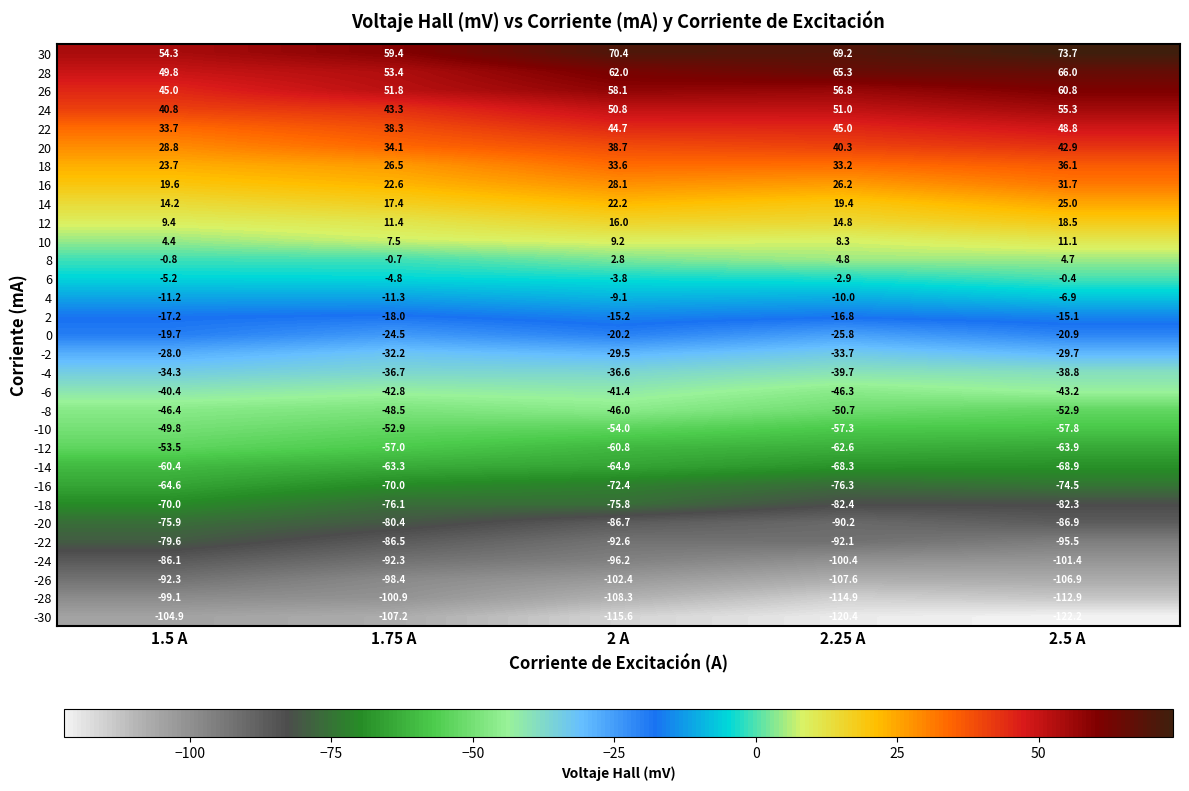

What is the total value across all series at 1.75 A?

-738.8